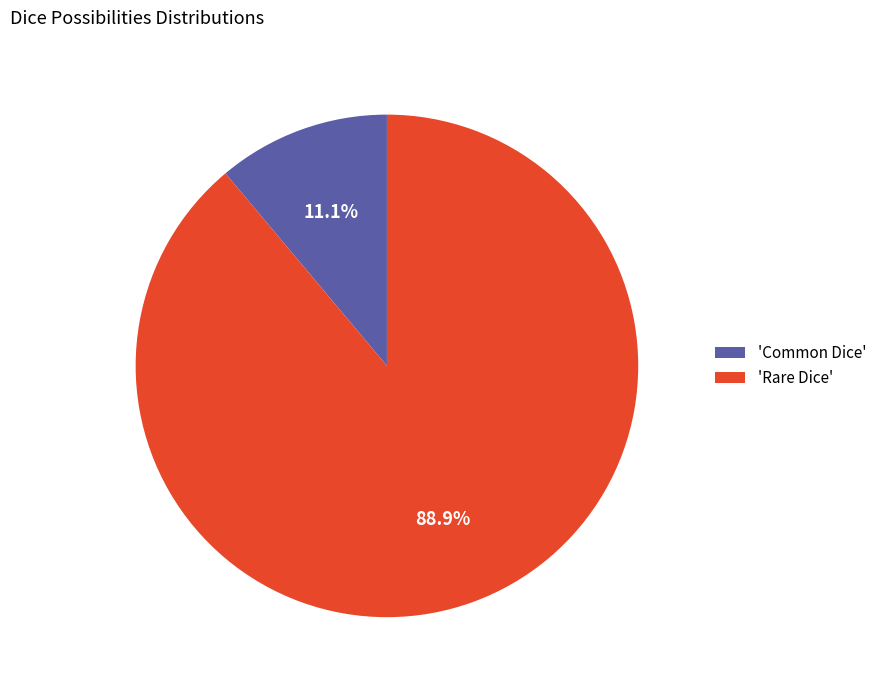

What is the smallest slice in the pie chart?

'Common Dice'